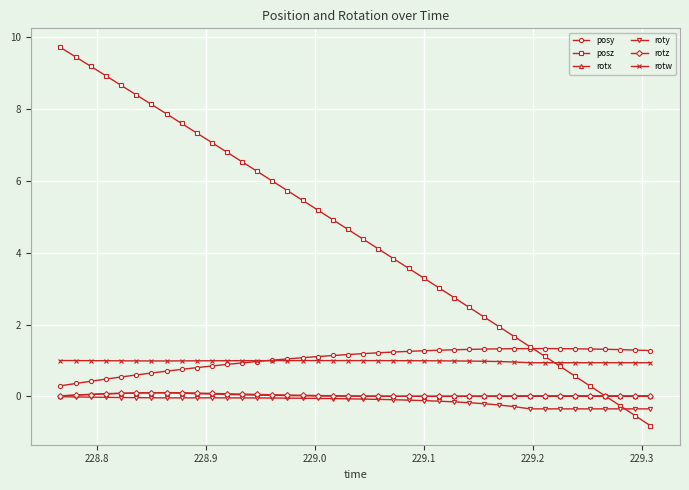

Which series has the largest total across all categories?

posz